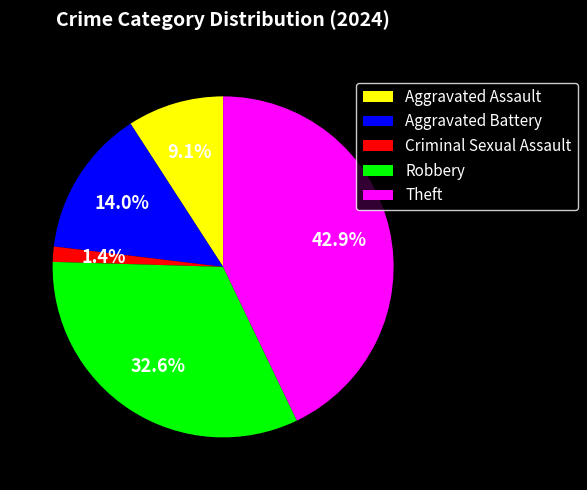

Count the number of slices in the pie.

5